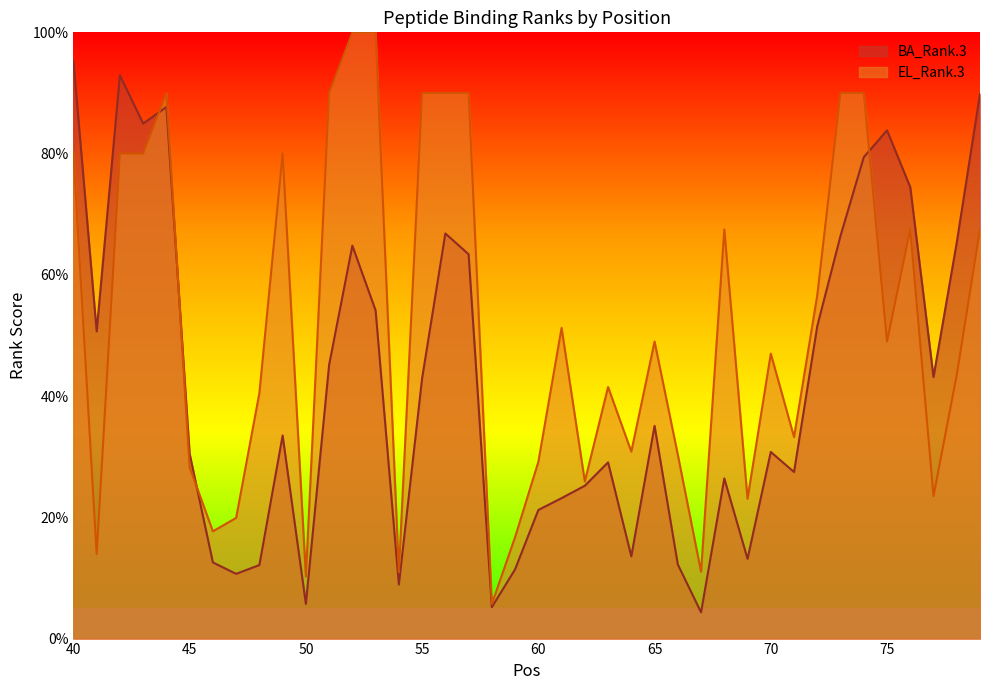

What is the spread (max minus min) of values at 70?

16.2